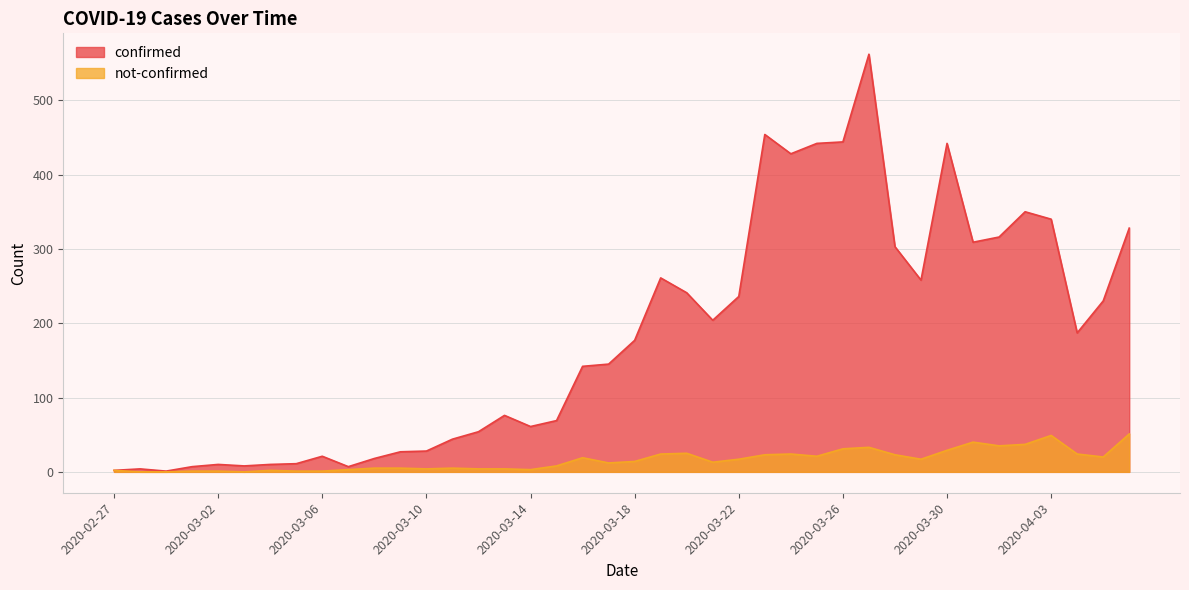

What position from the right is 2020-03-25?

13